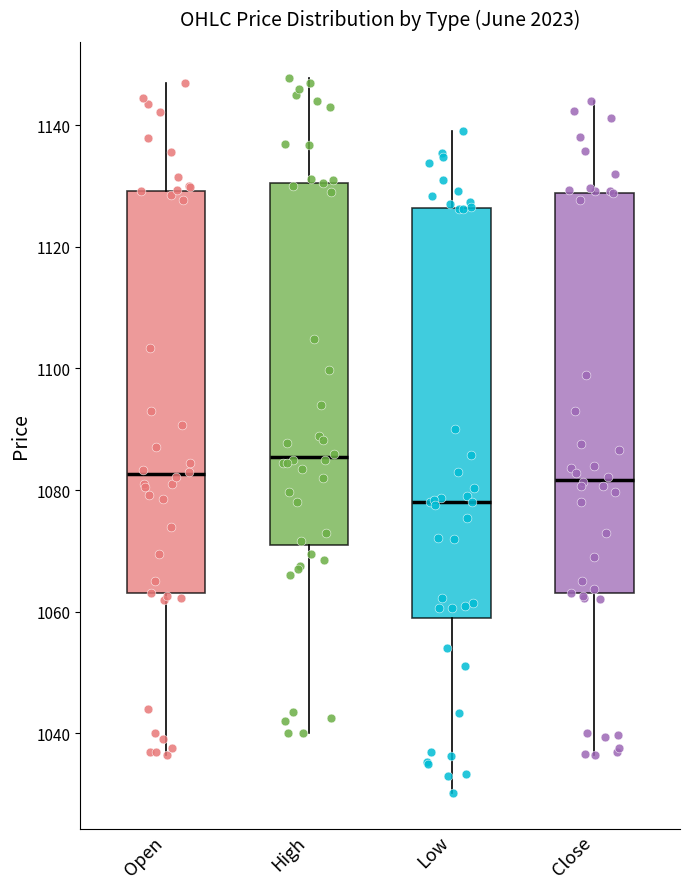

Reading left to right, read every box against the y-axis: the position of its median line, the range the box covers, and the ends of its whiskers. The values are not printed on the chart, so give them approximately, as read against the axis.

Open: median 1082, box 1064 to 1130, whiskers 1036 to 1146
High: median 1086, box 1072 to 1130, whiskers 1040 to 1148
Low: median 1078, box 1058 to 1126, whiskers 1030 to 1140
Close: median 1082, box 1064 to 1128, whiskers 1036 to 1144